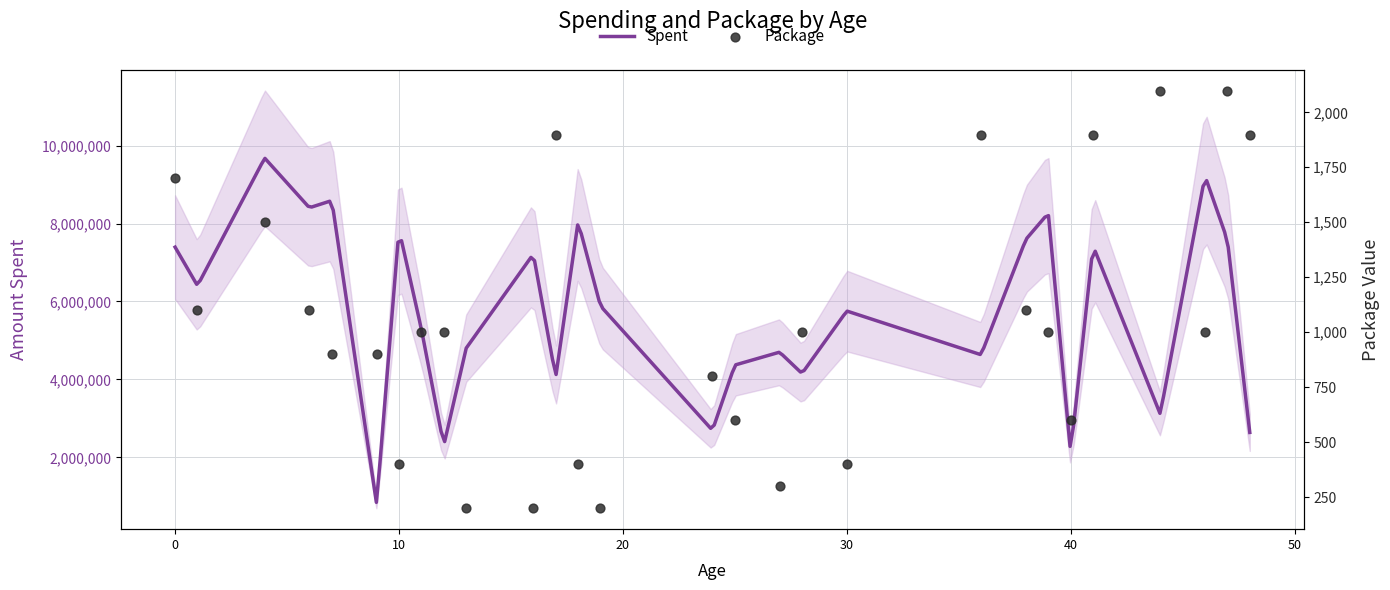

What is the highest value of the Spent series?

9673156.5